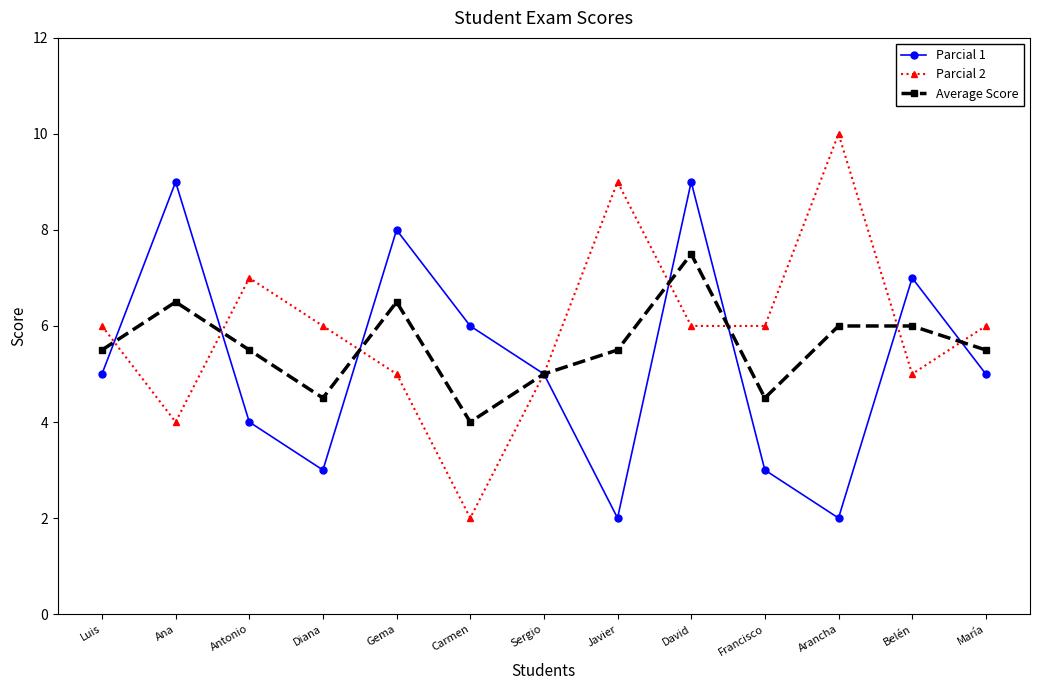

What is the greatest value displayed?

10.0